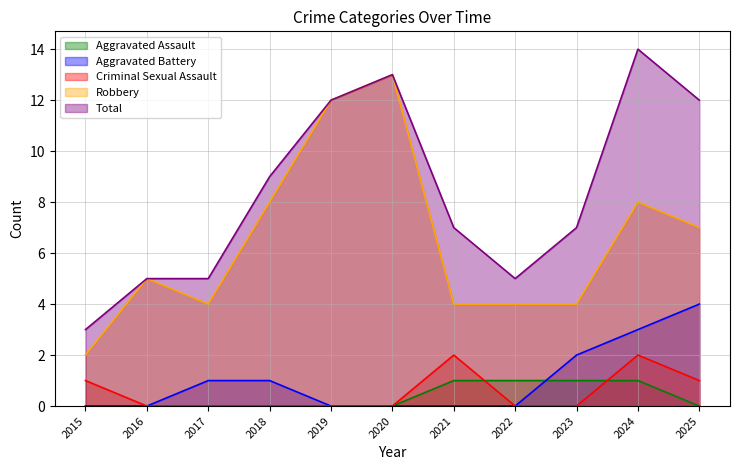

The value of Aggravated Battery at 2025 is 2. True or false?

False